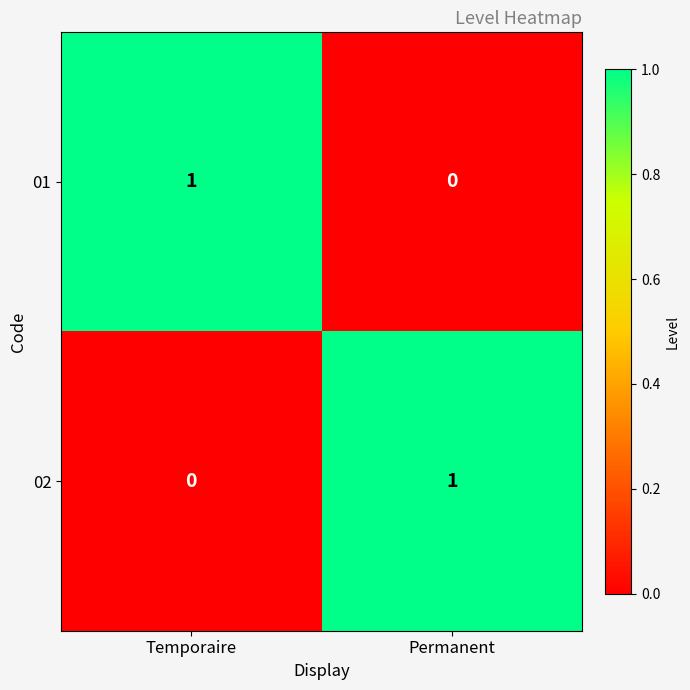

At how many categories does at least one series exceed 0?

2